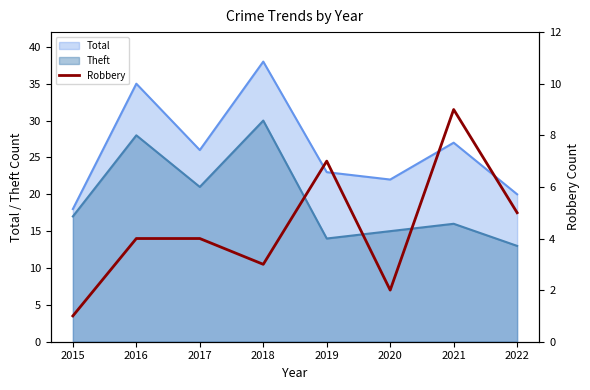

At which category does the chart reach its minimum across all series?

2015